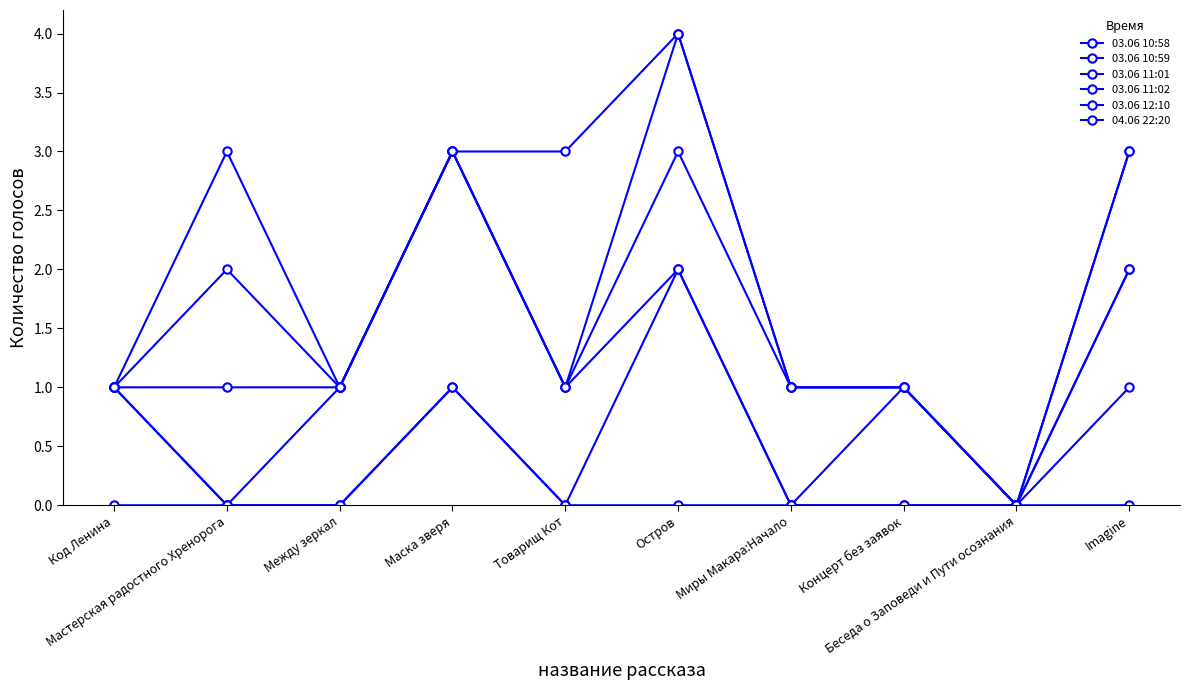

True or false: 03.06 12:10 and 03.06 10:59 intersect in this chart.

False